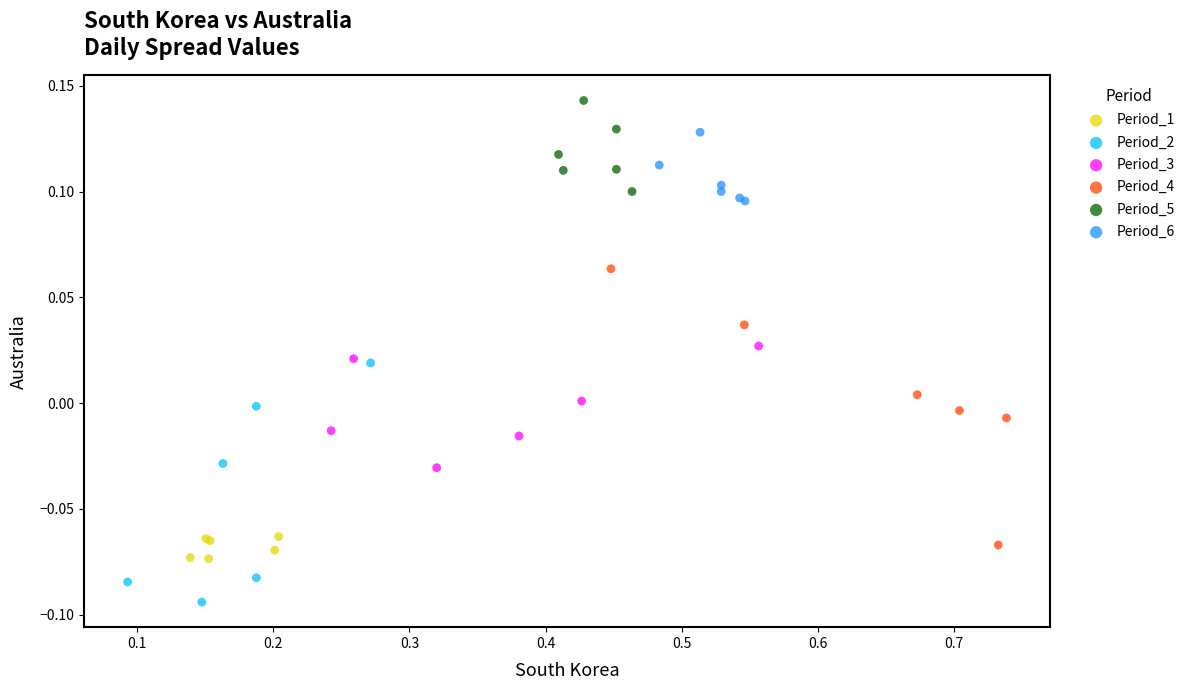

Which series contains the lowest Y value?

Period_2